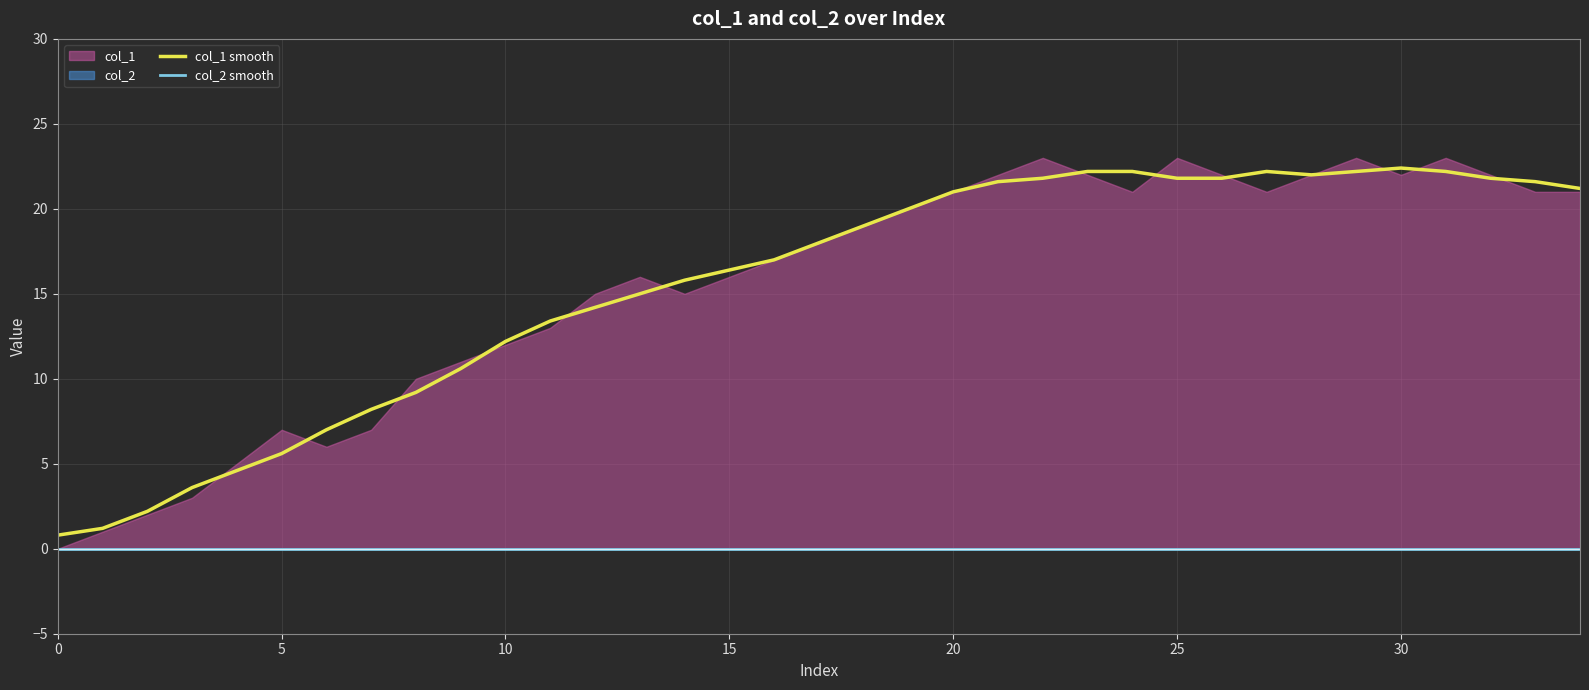

Where is col_1 smooth nearest to the value 11?

9